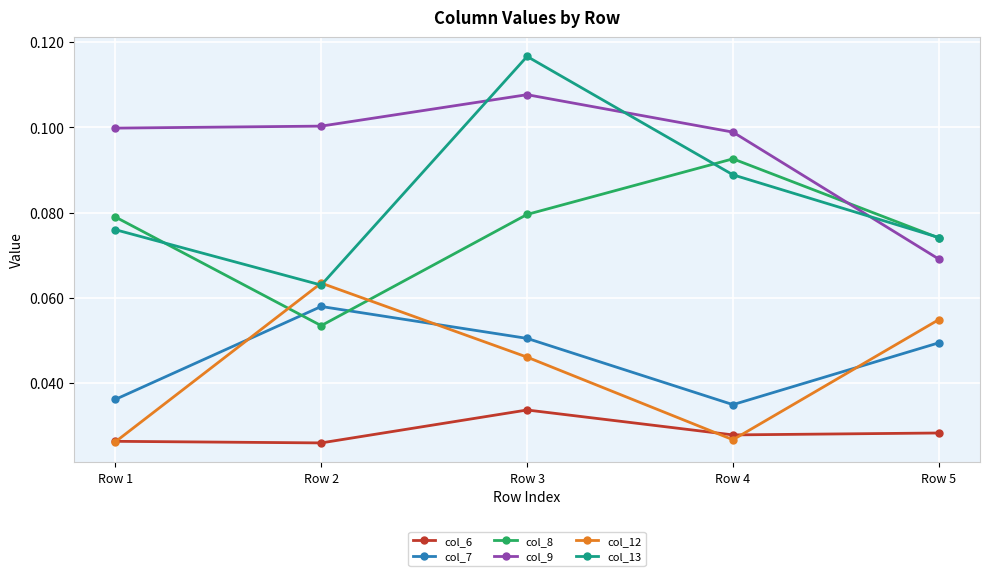

At which category is the sum across all series the highest?

Row 3